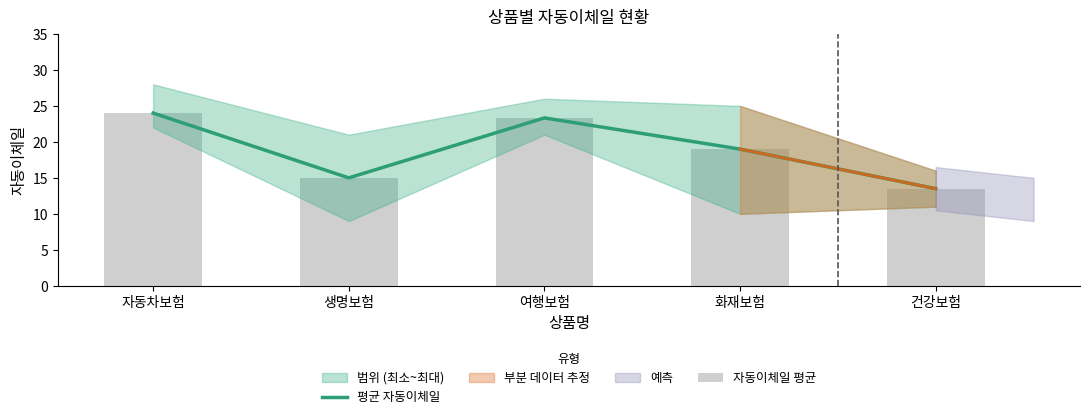

Which series changed the most between 생명보험 and 건강보험?

평균 자동이체일